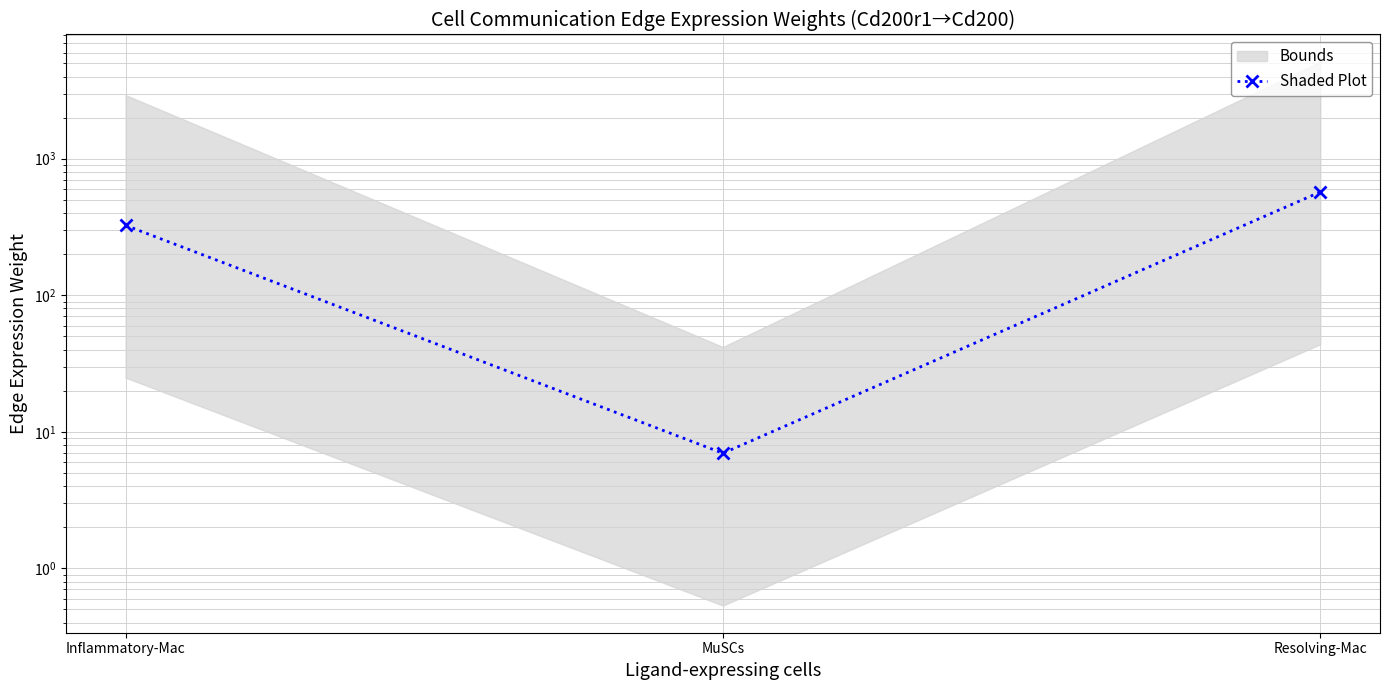

The chart shows a value of 521.9 at Inflammatory-Mac. True or false?

False